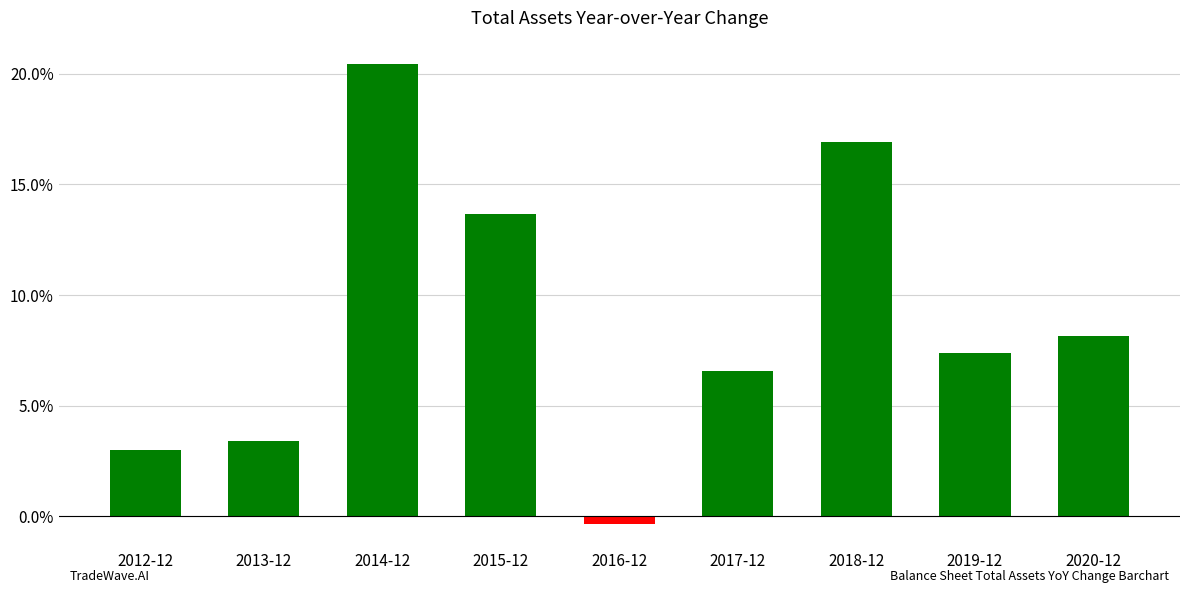

What is the change in value from 2017-12 to 2018-12?

+10.4